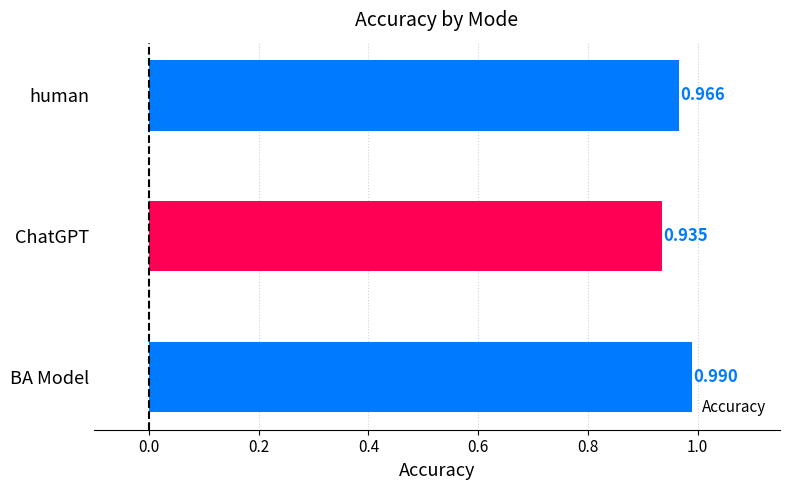

At which category does the chart reach its peak across all series?

BA Model